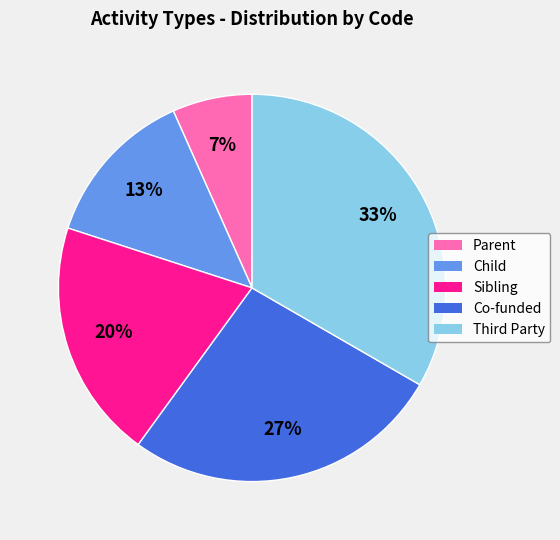

To the nearest percent, what percentage of the pie is Co-funded?

27%